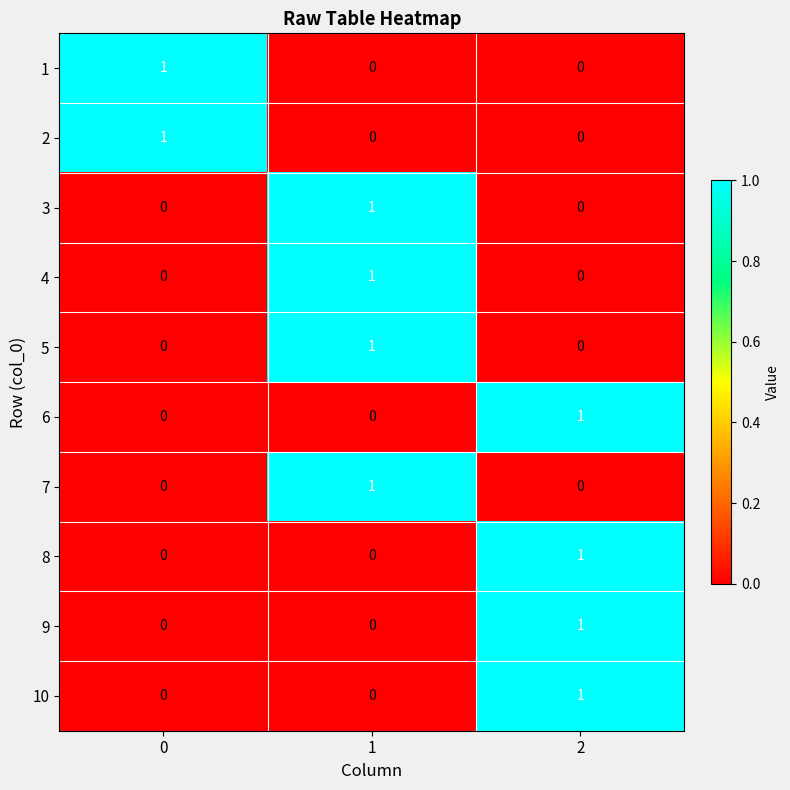

At how many categories does at least one series exceed 0?

3